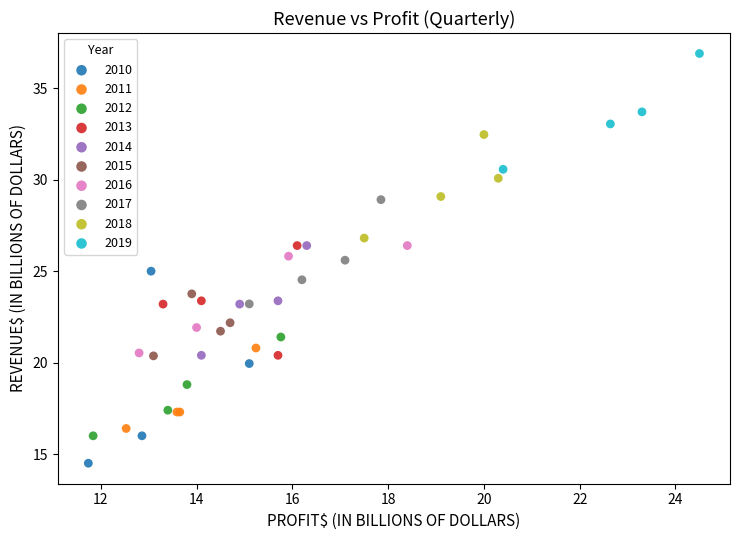

Which series contains the lowest Y value?

2010